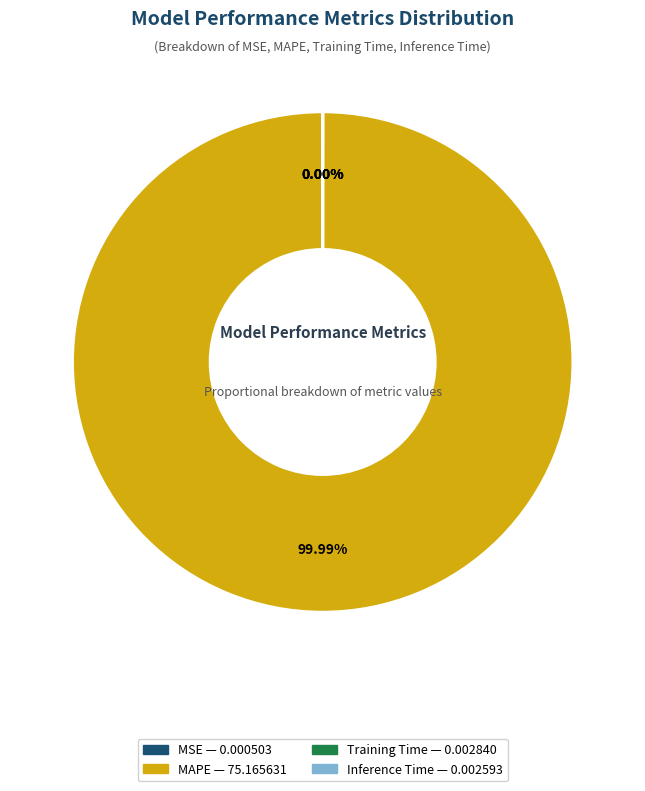

True or false: MSE accounts for 9% of the total.

False